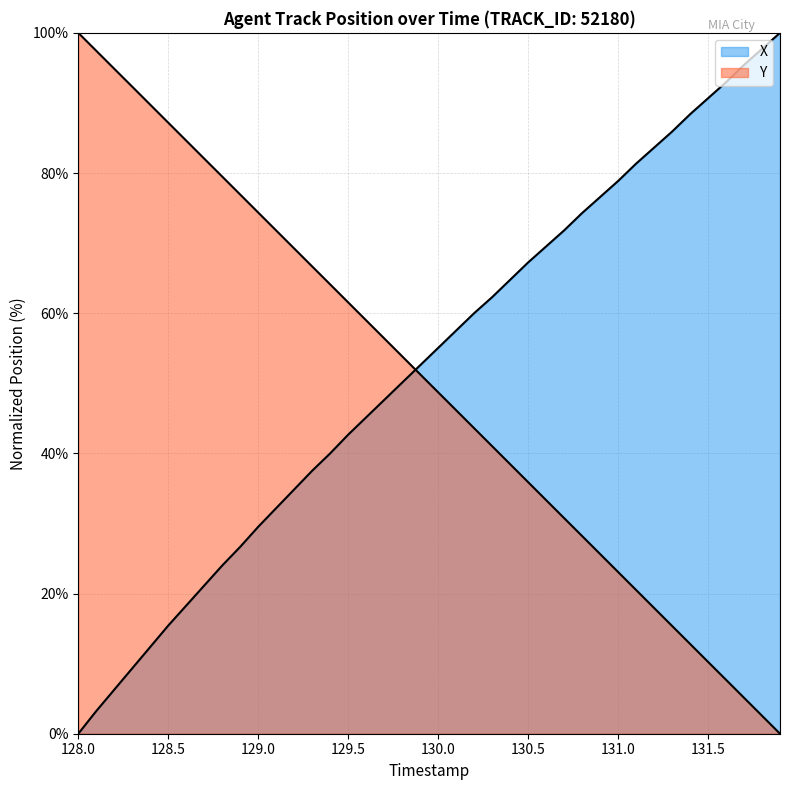

How many lines are shown in the chart?

2